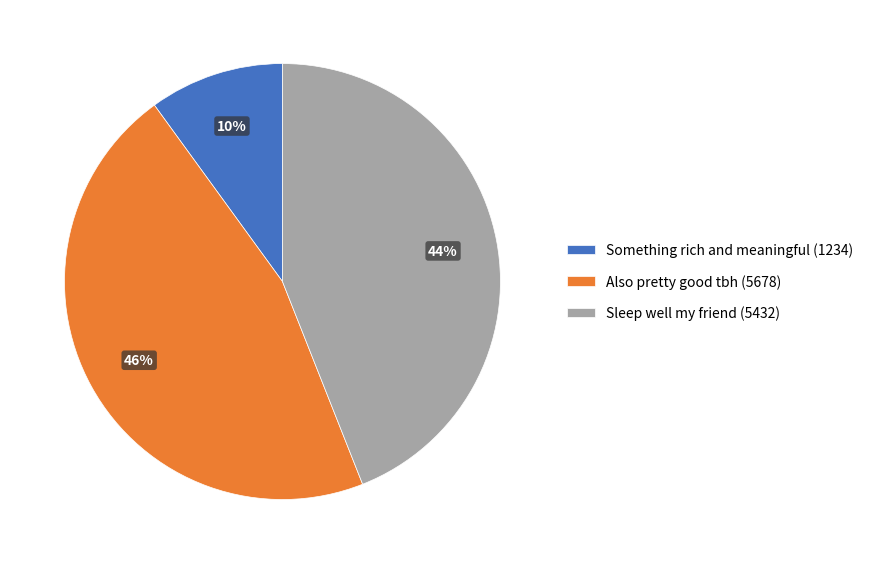

Combined, do Sleep well my friend (5432) and Also pretty good tbh (5678) account for over 50%?

Yes